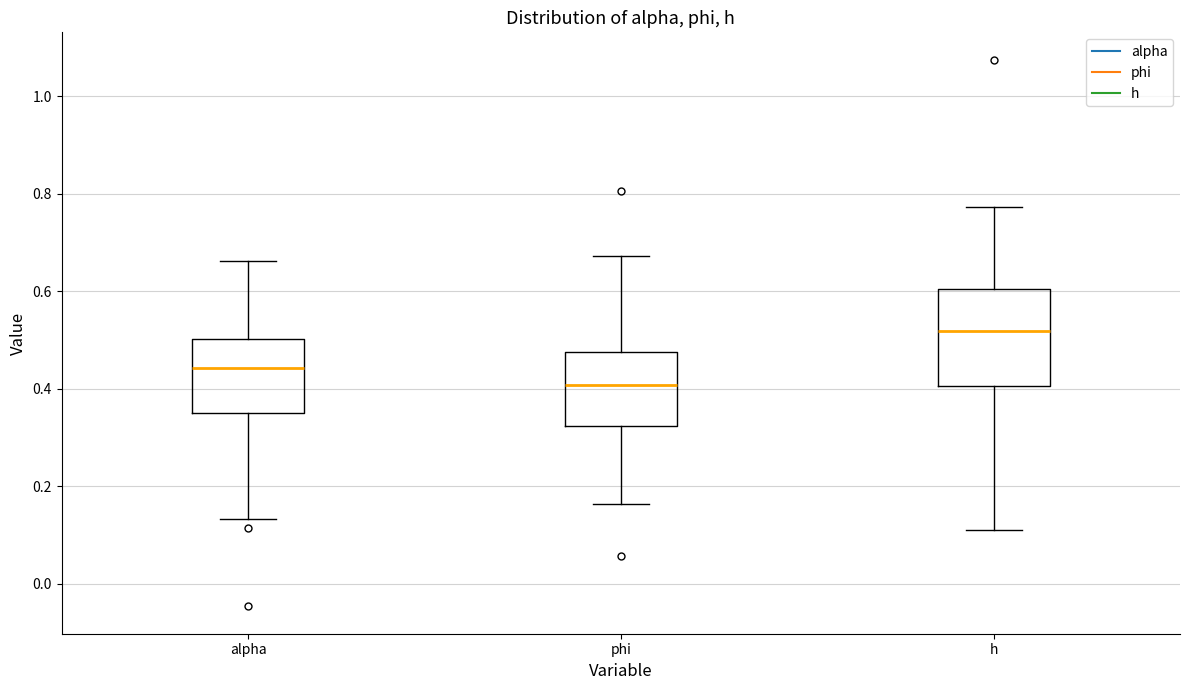

Reading left to right, transcribe this box plot: for each box, give where its median line is, the range the box spans, and where its two whiskers end, as read against the y-axis. The values are not printed on the chart, so give them approximately, as read against the axis.

alpha: median 0.44, box 0.36 to 0.50, whiskers 0.14 to 0.66
phi: median 0.40, box 0.32 to 0.48, whiskers 0.16 to 0.68
h: median 0.52, box 0.40 to 0.60, whiskers 0.10 to 0.78